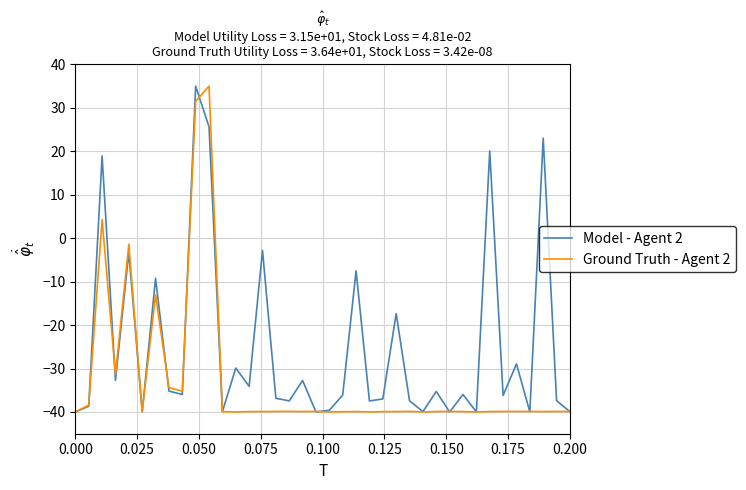

What is the maximum value shown in the chart?

35.0